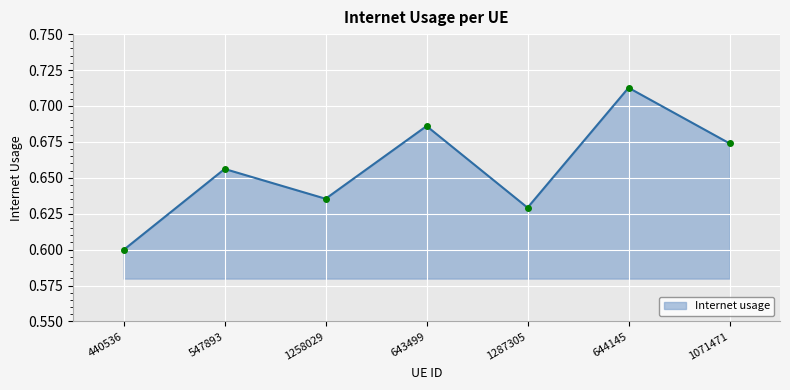

Rank the categories by value from lowest to highest.

440536, 1287305, 1258029, 547893, 1071471, 643499, 644145